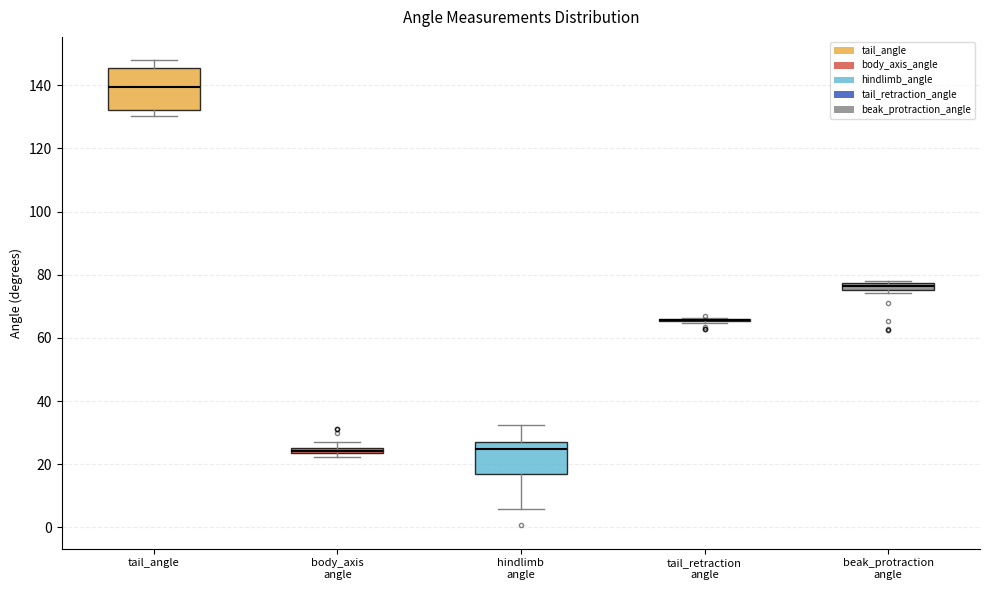

Where does the upper whisker of the box for tail_angle end on the y-axis? The values are not printed on the chart, so give them approximately, as read against the axis.

148